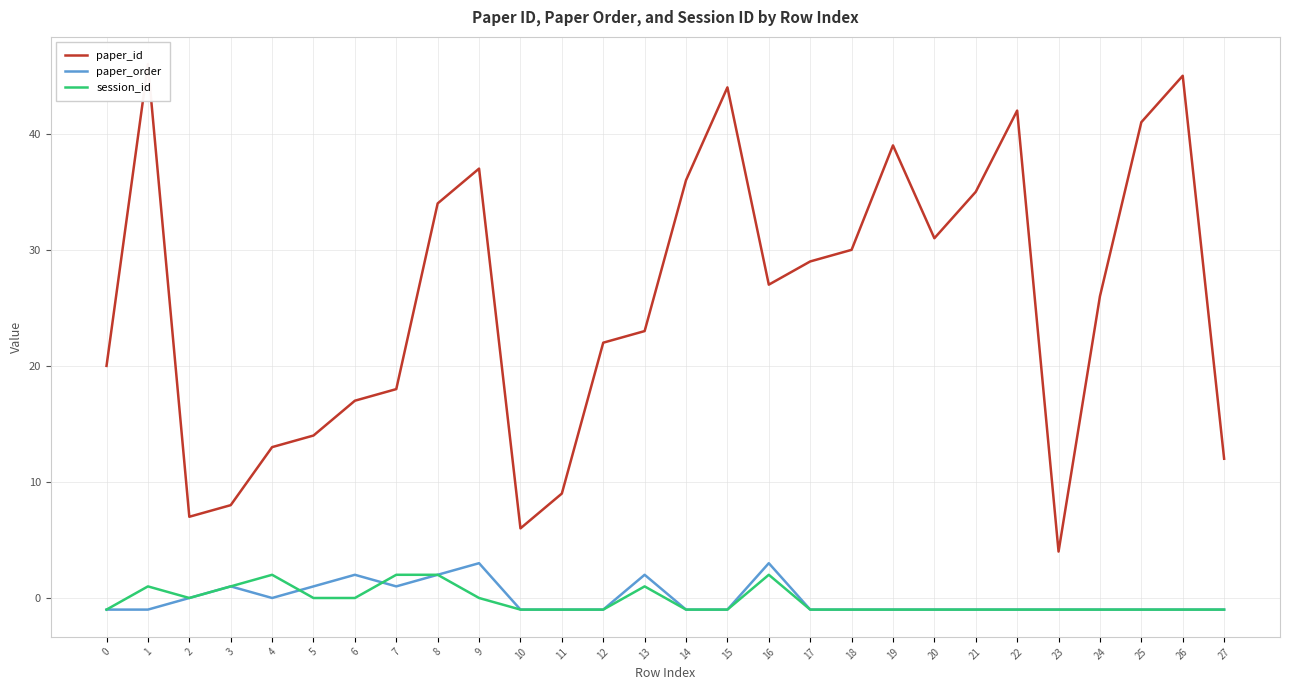

How many values in paper_order are above zero?

8